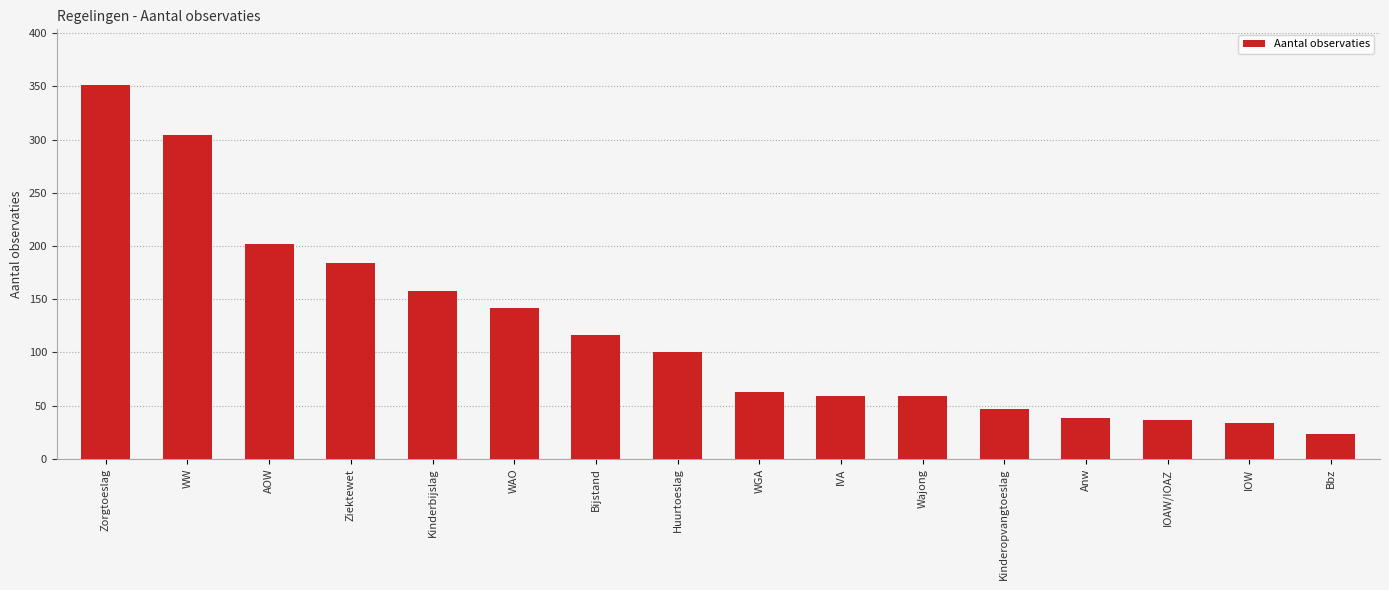

What is the minimum value shown in the chart?

23